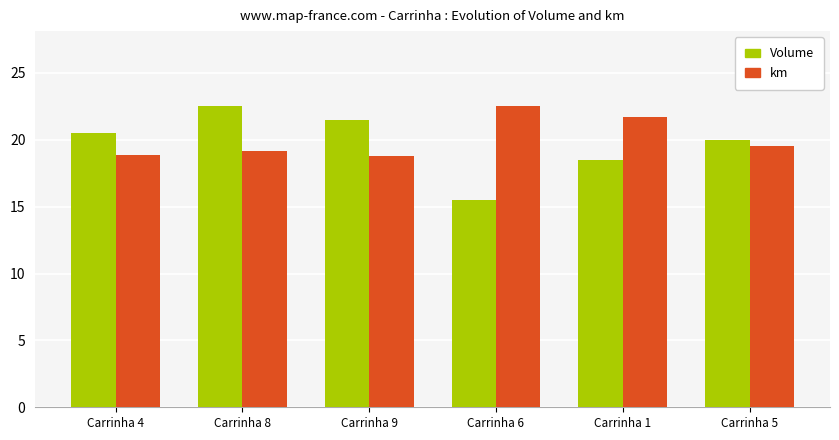

How many km values are between 18 and 21?

4